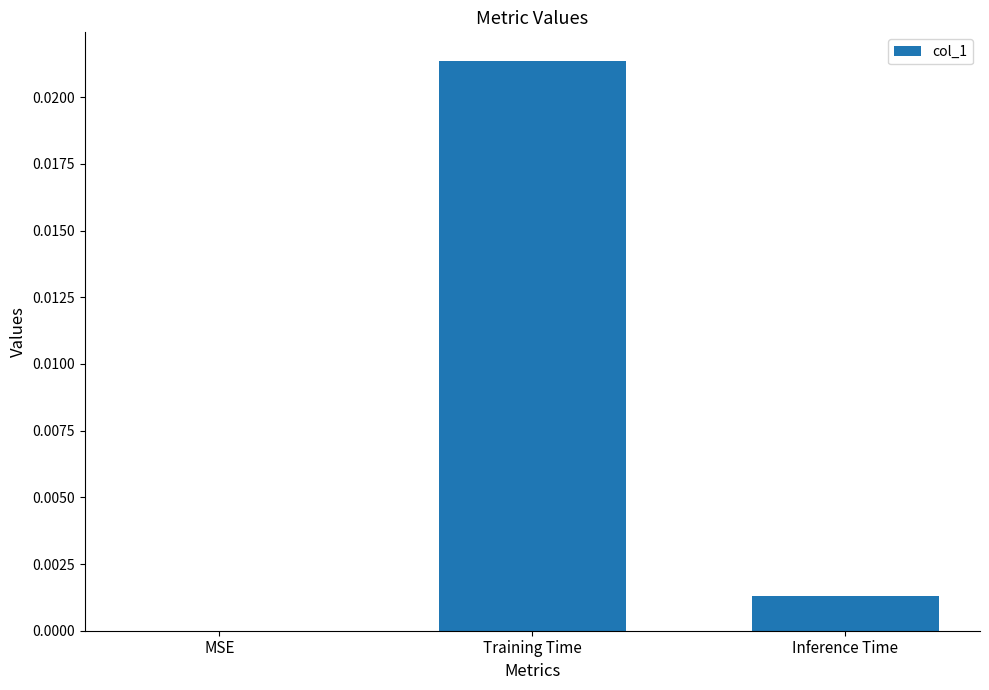

How many positive values are there?

2